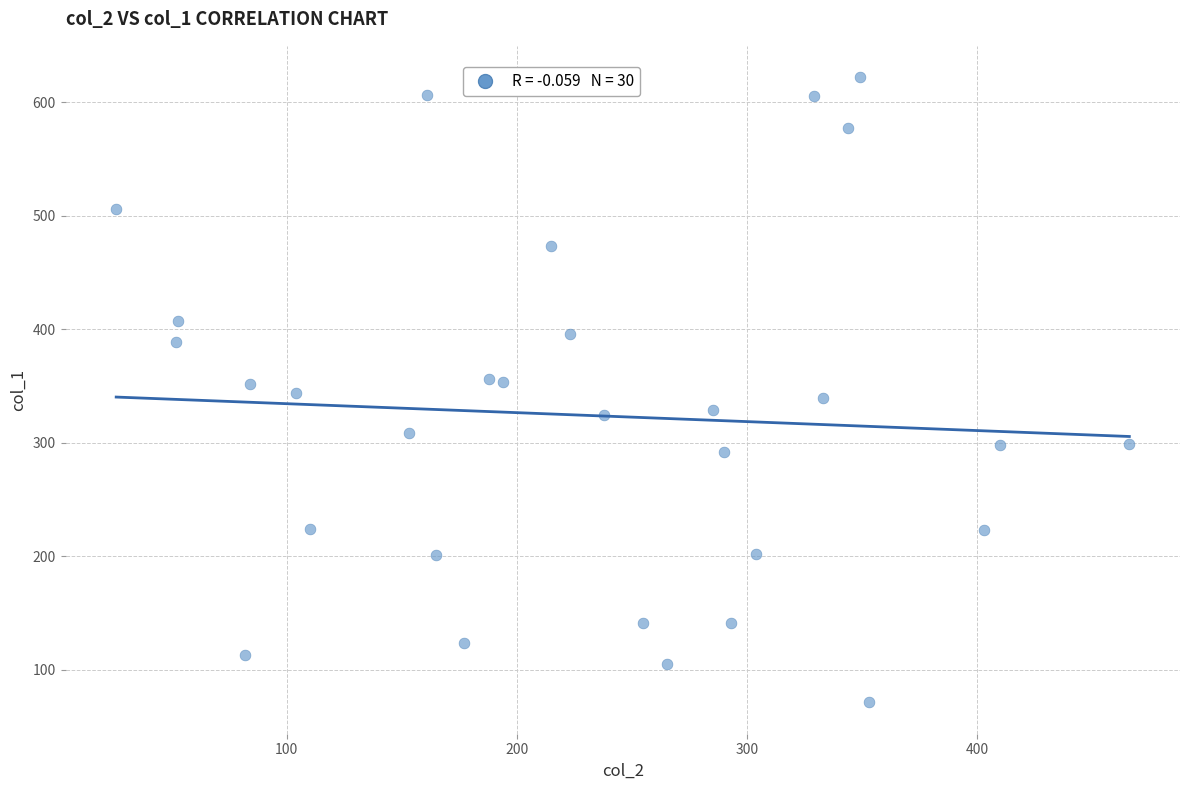

What is the range of X values (max minus min)?

440